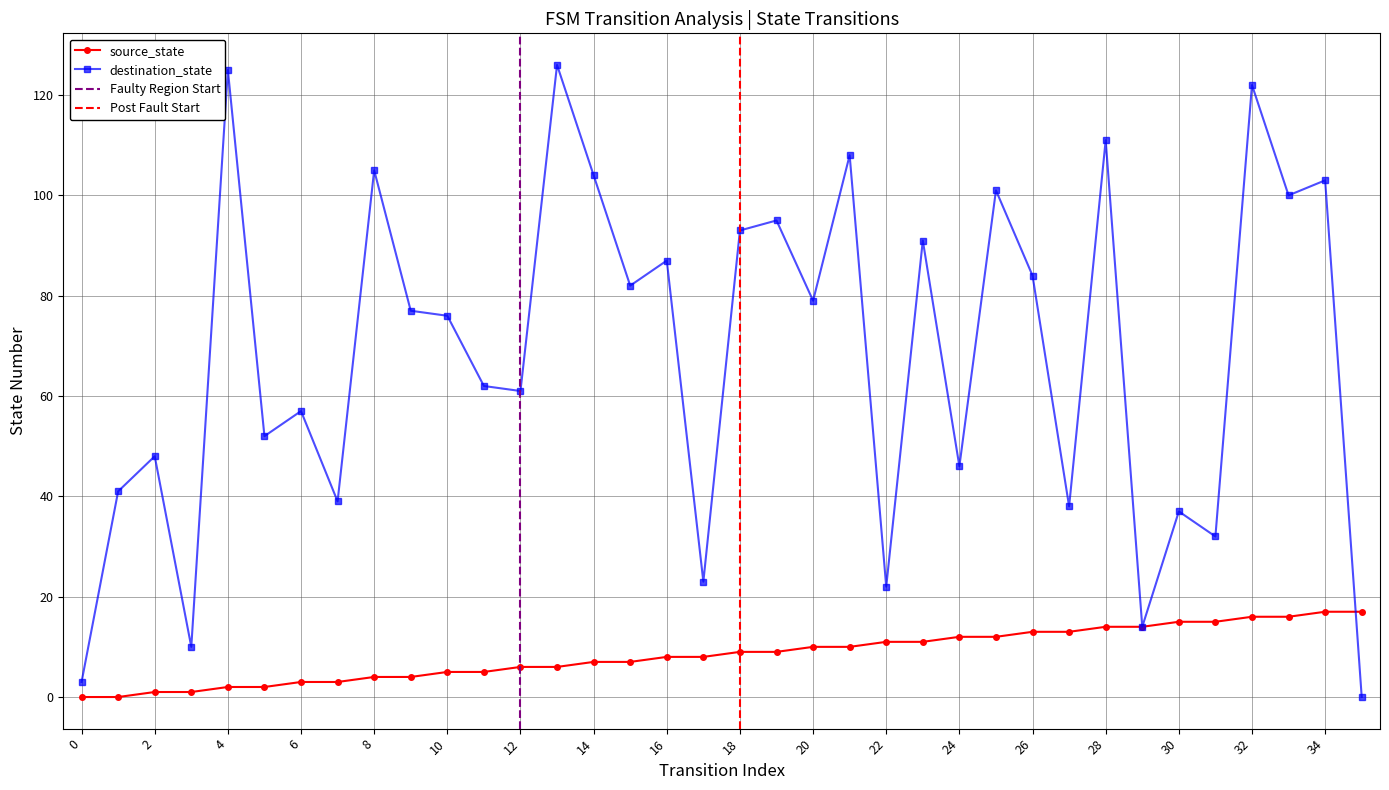

How many series are shown in this chart?

2